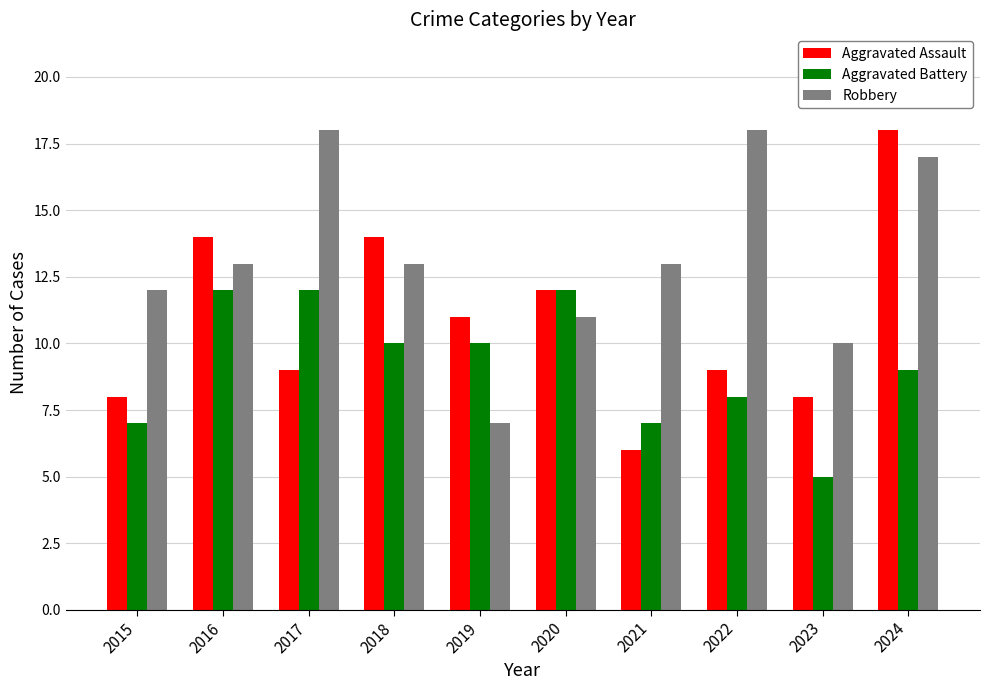

Reading left to right, extract all data points from this chart.

Aggravated Assault: 8	14	9	14	11	12	6	9	8	18
Aggravated Battery: 7	12	12	10	10	12	7	8	5	9
Robbery: 12	13	18	13	7	11	13	18	10	17